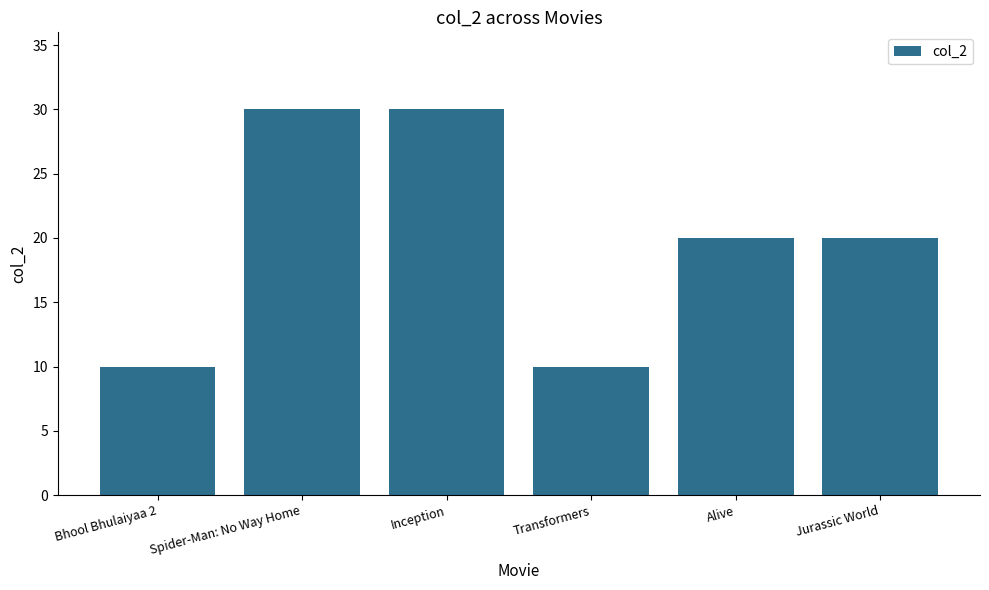

What is the minimum value shown in the chart?

10